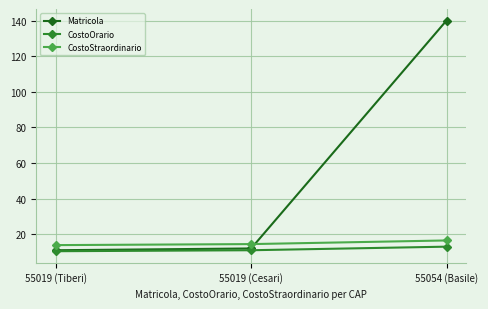

The Matricola series shows 5.8 at 55019 (Tiberi). True or false?

False